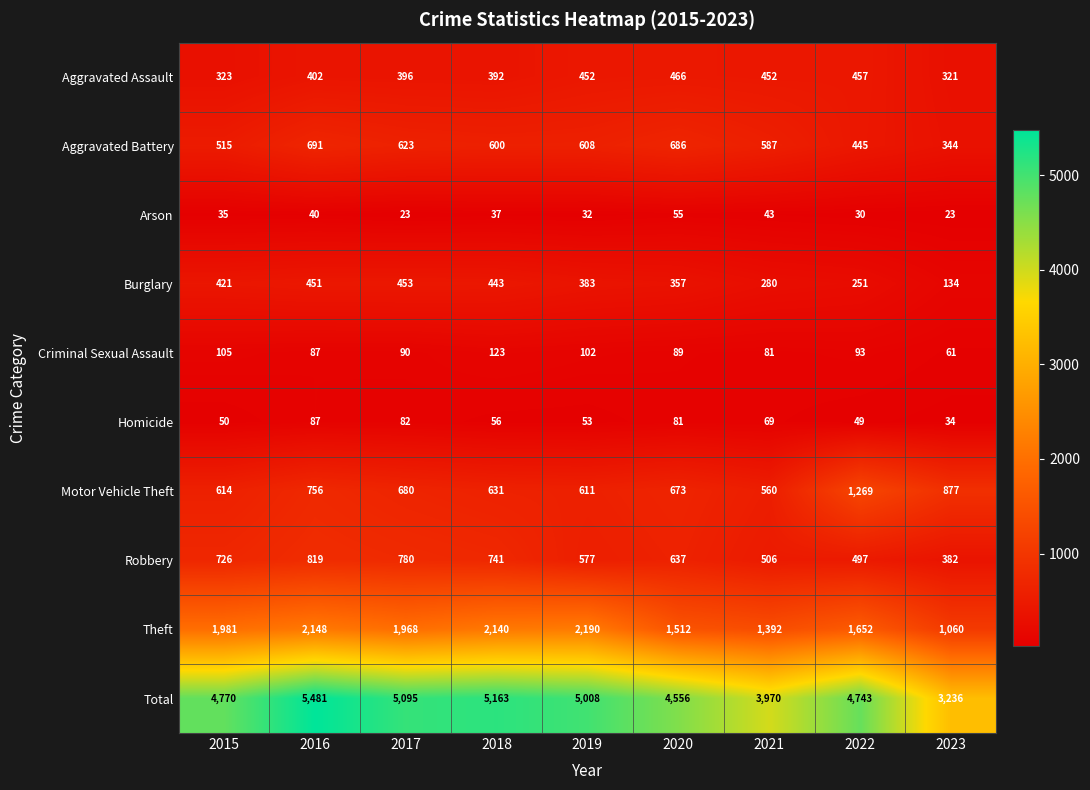

Which category has the highest value in the Theft series?

2019